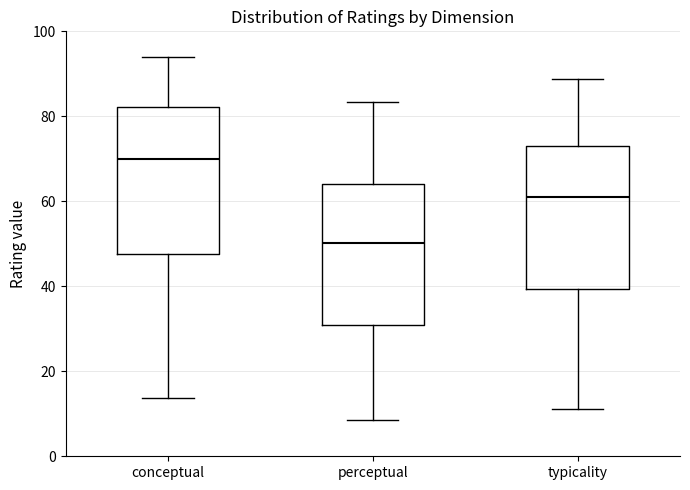

Reading left to right, read every box against the y-axis: the position of its median line, the range the box covers, and the ends of its whiskers. The values are not printed on the chart, so give them approximately, as read against the axis.

conceptual: median 70, box 48 to 82, whiskers 14 to 94
perceptual: median 50, box 30 to 64, whiskers 8 to 84
typicality: median 60, box 40 to 74, whiskers 12 to 88